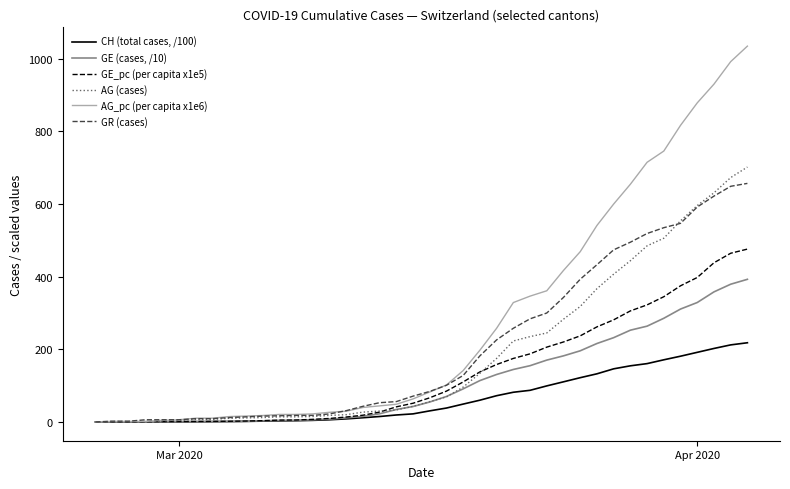

How many values in the AG_pc (per capita x1e6) series exceed 82?

20